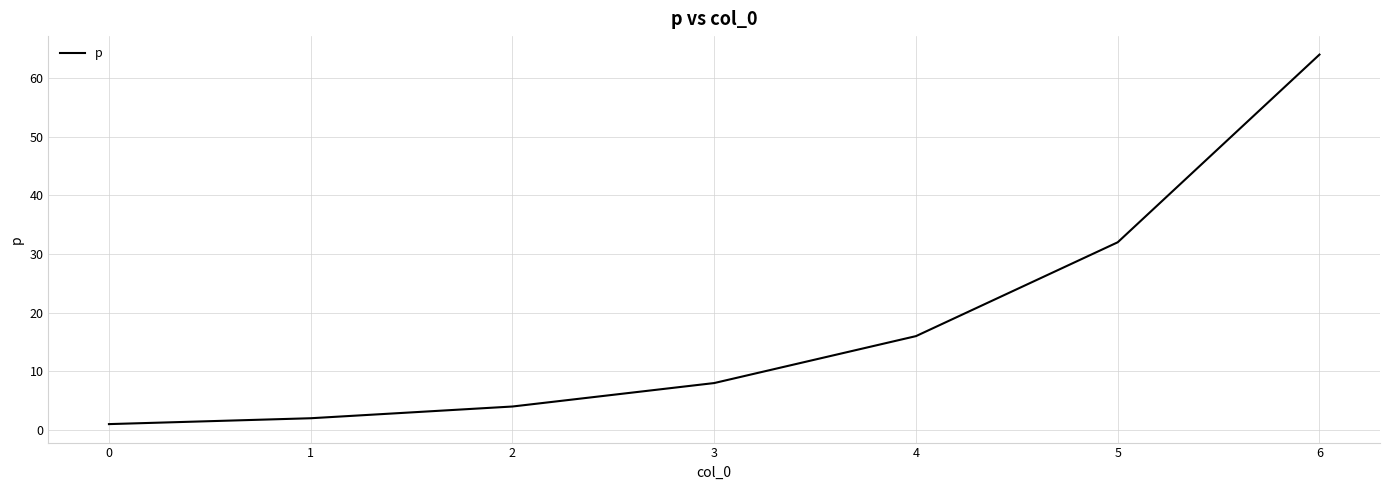

What is the greatest value displayed?

64